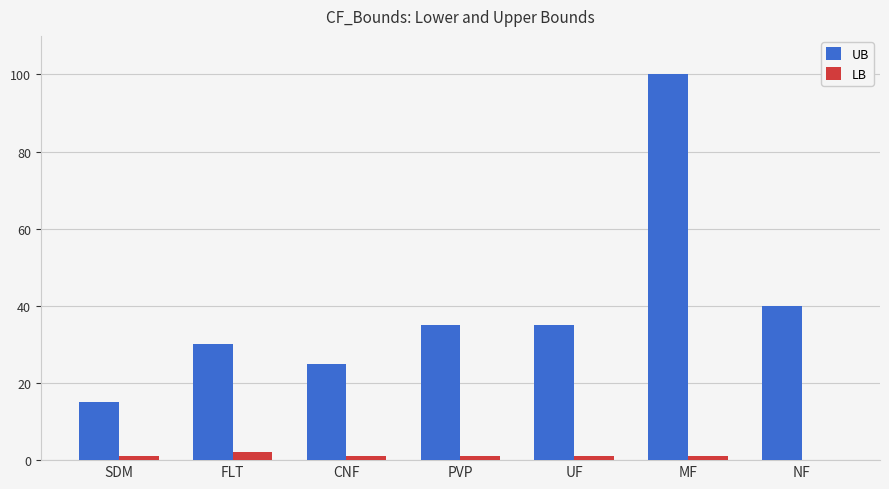

At which label does UB reach its peak?

MF